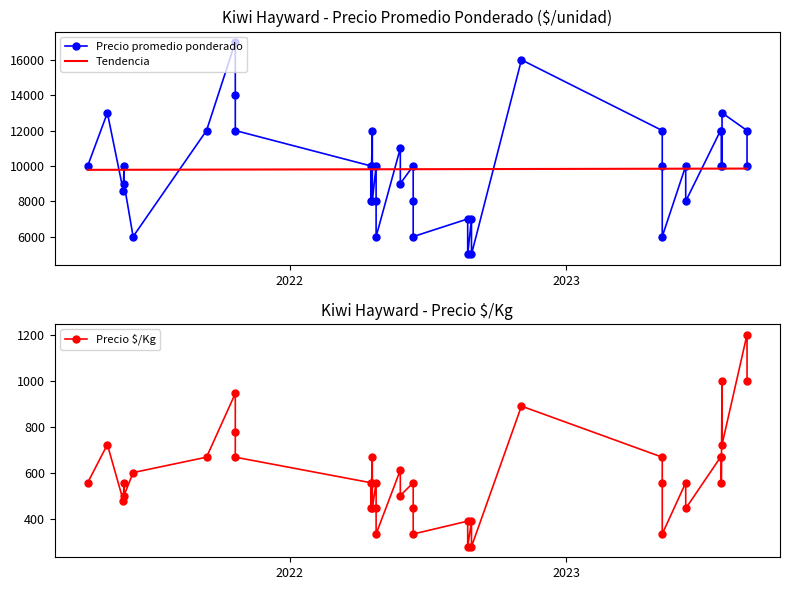

Read the Precio promedio ponderado value at 5, to the nearest 50.

17000